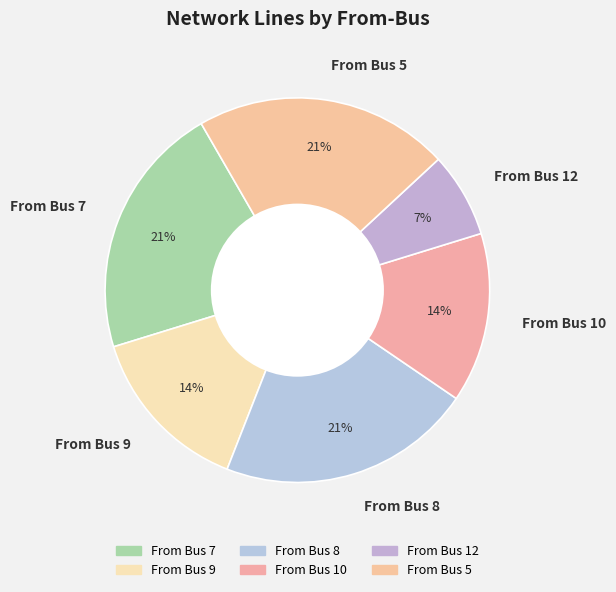

To the nearest percent, what is the difference between the largest and smallest slice percentages?

14%